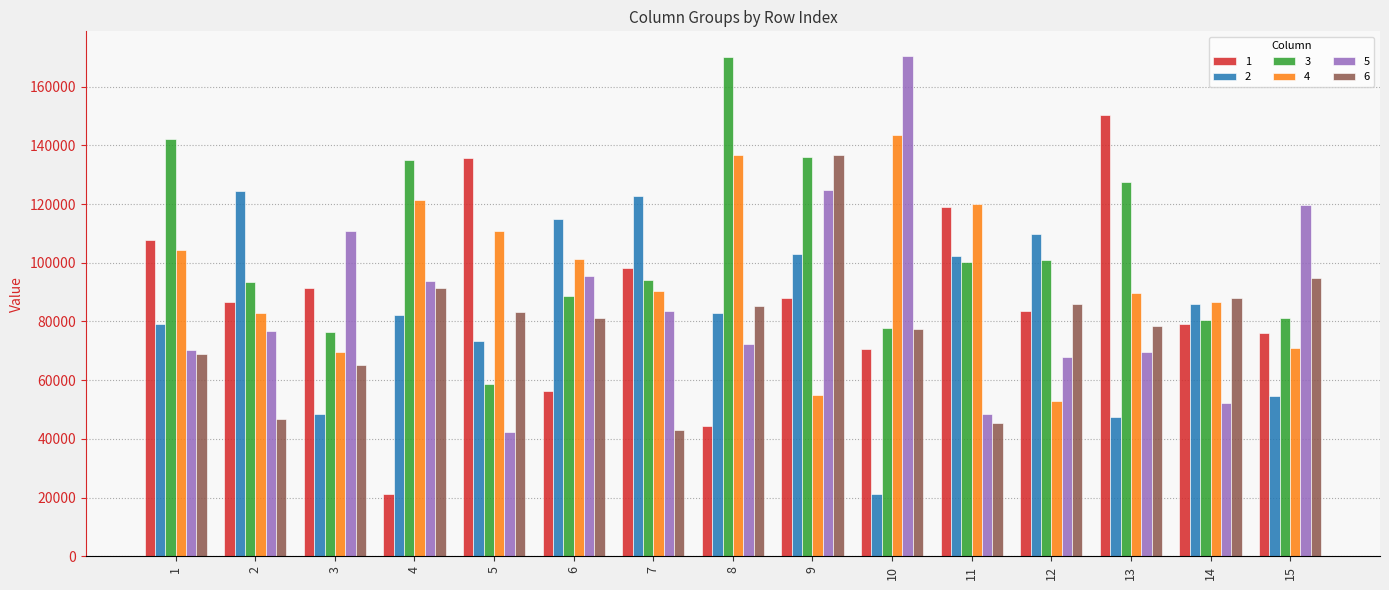

What is the difference between the highest and lowest values at 13?

102973.6